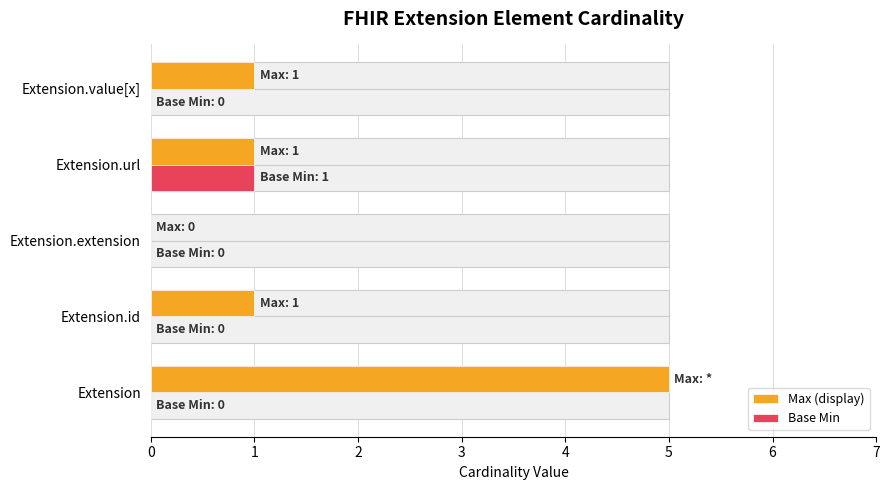

Is it true that Max (display) equals 1 at Extension.url?

False